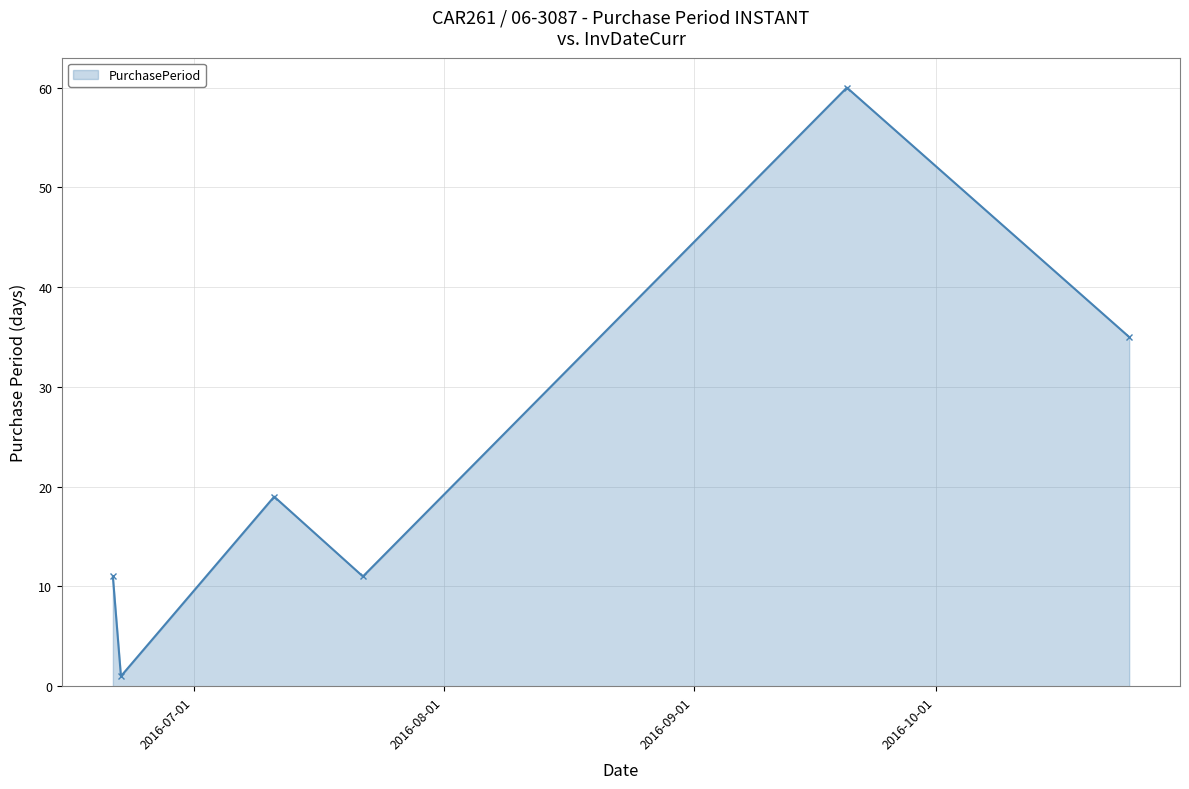

Reading left to right, extract all data points from this chart.

11	1	19	11	60	35